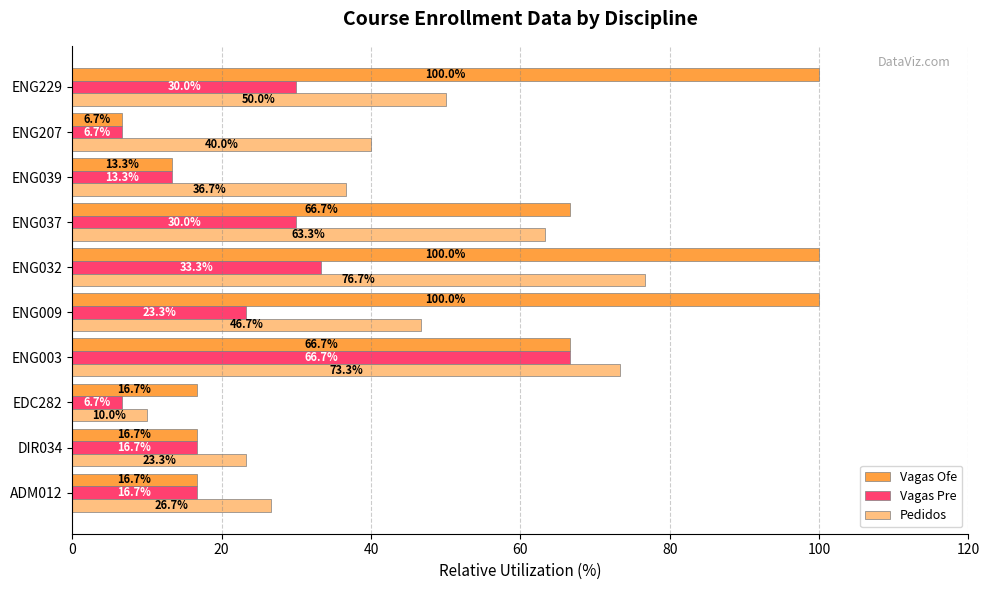

What is the maximum value shown in the chart?

100.0